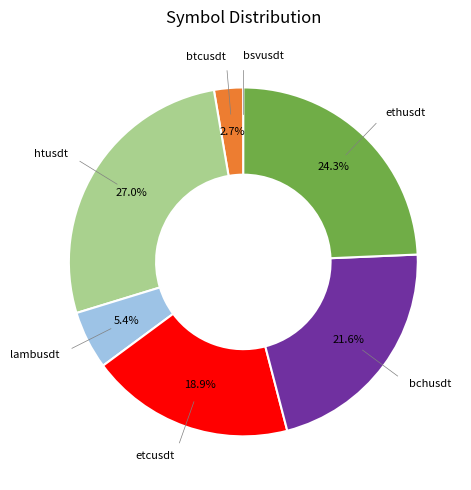

Is it true that bchusdt is 22% of the pie?

True